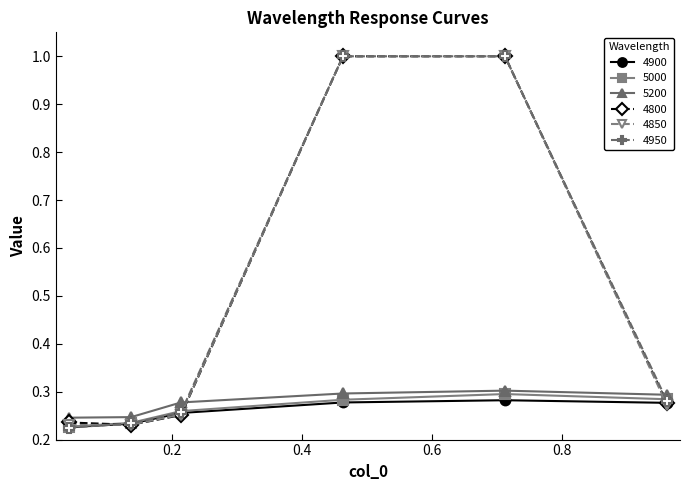

At how many categories does at least one series exceed 0?

6